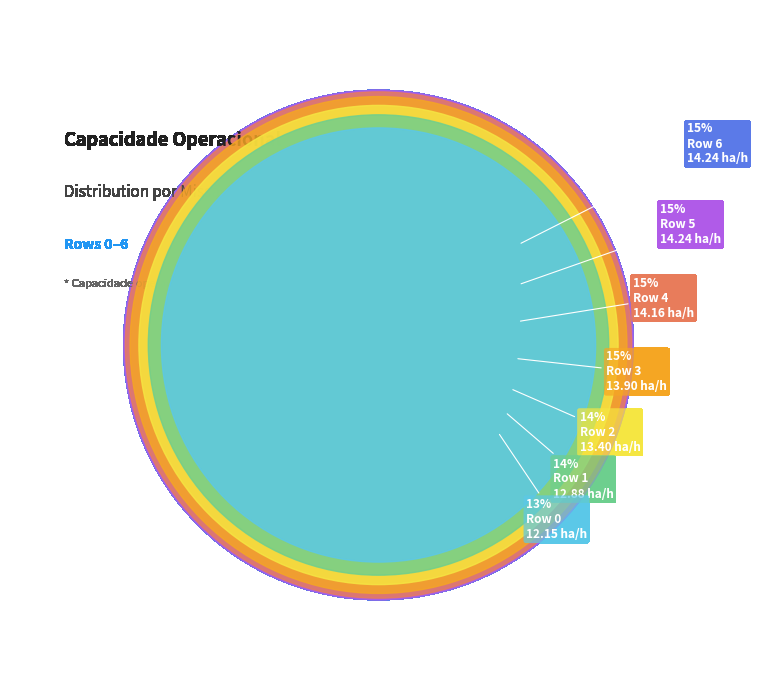

Does Row 0 account for over 50% of the chart?

No